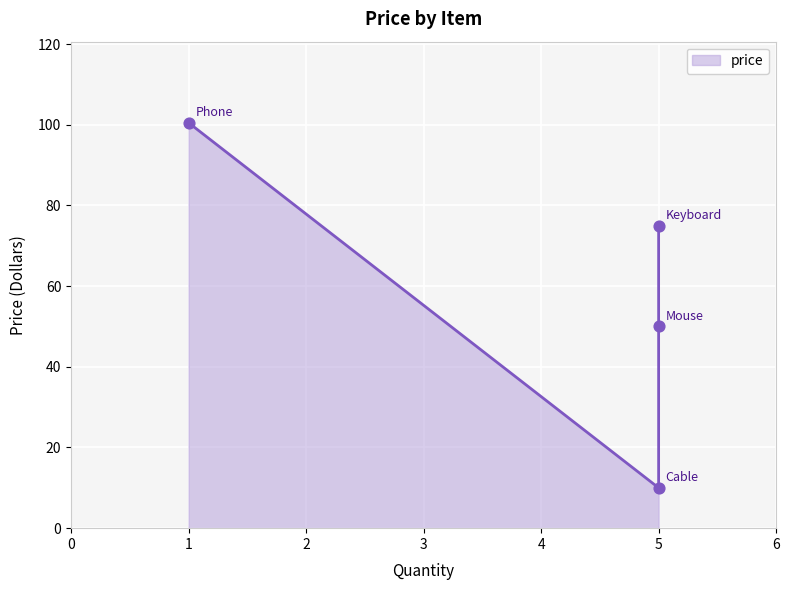

What is the change in value from Cable to Keyboard?

+65.0